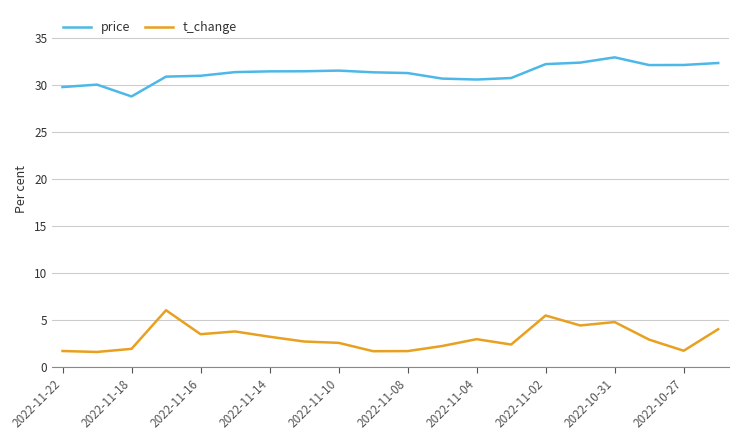

Which series has the largest total across all categories?

price